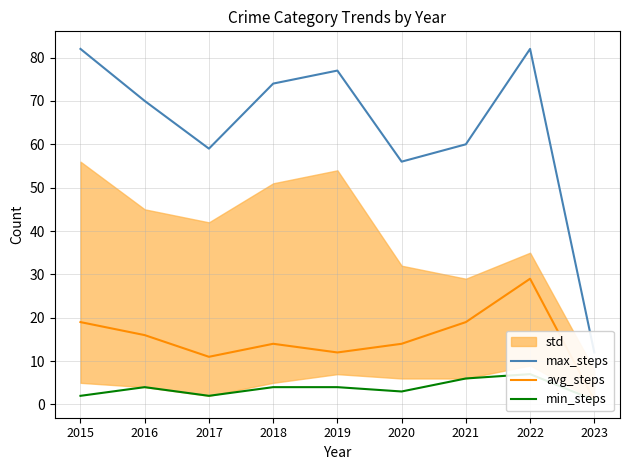

The max_steps series shows 56 at 2020. True or false?

True